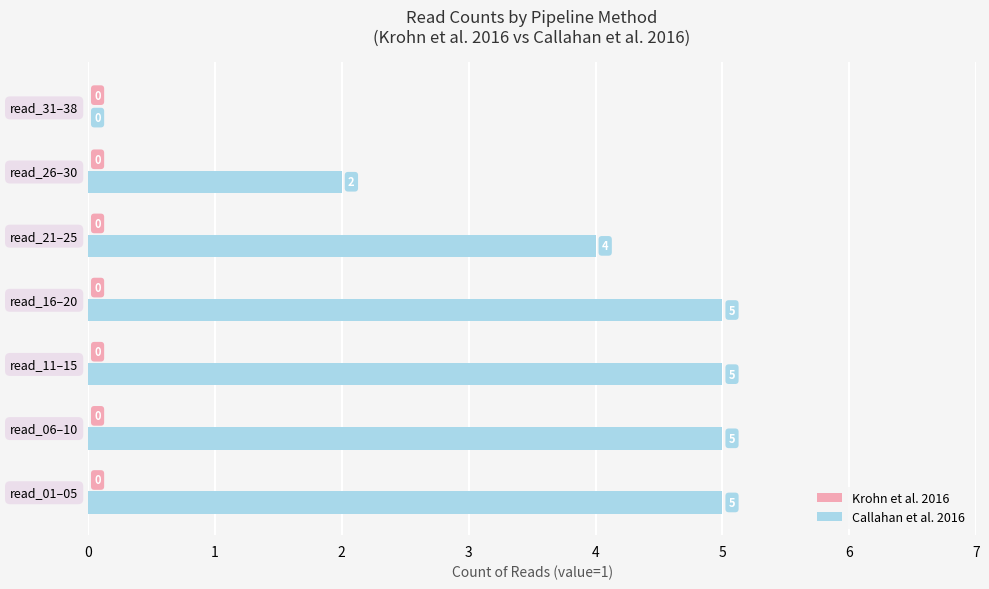

What is the maximum value shown in the chart?

5